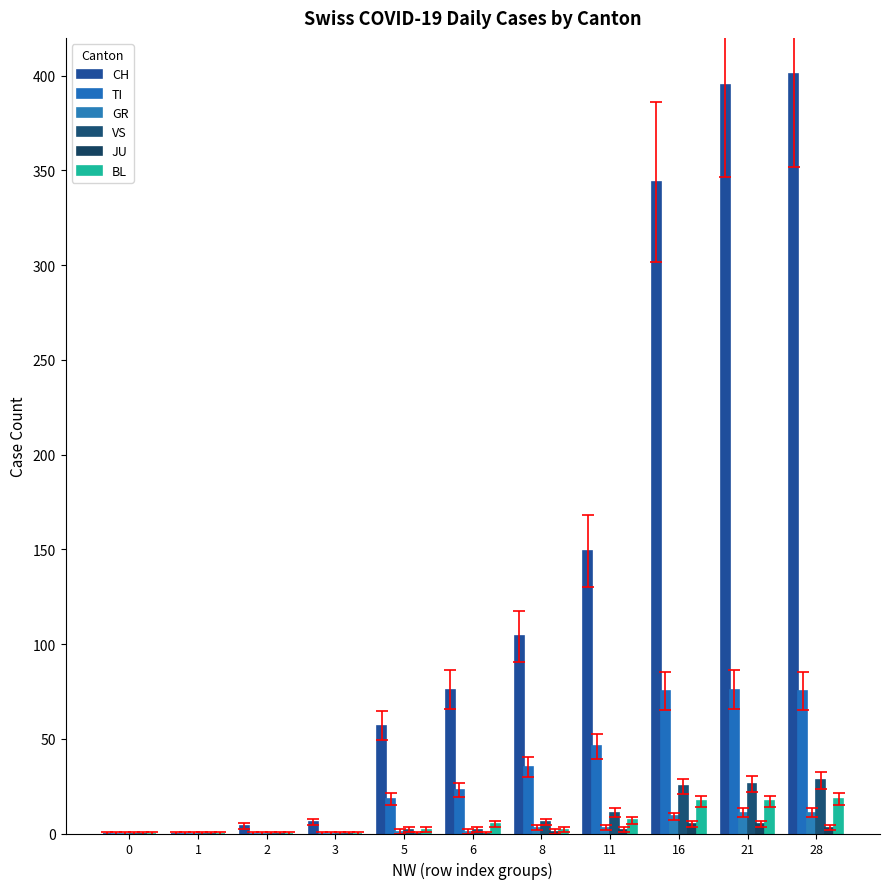

Reading right to left, list all the values displayed in this chart.

CH: 28=401	21=395	16=344	11=149	8=104	6=76	5=57	3=6	2=4	1=0	0=0
TI: 28=75	21=76	16=75	11=46	8=35	6=23	5=18	3=0	2=0	1=0	0=0
GR: 28=11	21=11	16=9	11=3	8=3	6=1	5=1	3=0	2=0	1=0	0=0
VS: 28=28	21=26	16=25	11=11	8=6	6=2	5=2	3=0	2=0	1=0	0=0
JU: 28=3	21=5	16=5	11=2	8=1	6=0	5=0	3=0	2=0	1=0	0=0
BL: 28=18	21=17	16=17	11=7	8=2	6=5	5=2	3=0	2=0	1=0	0=0